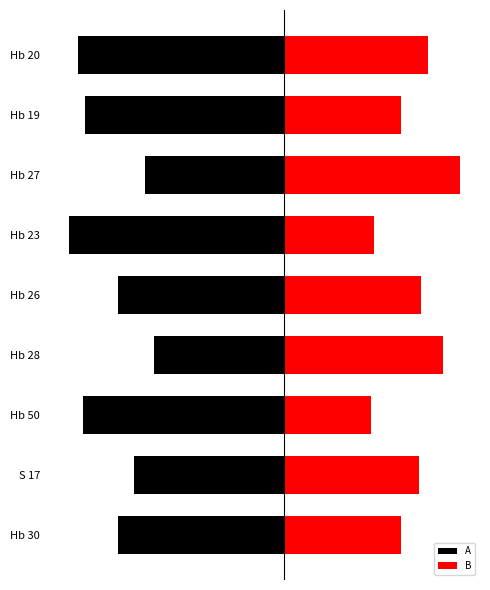

Between Hb 20 and S 17, which is larger?

S 17